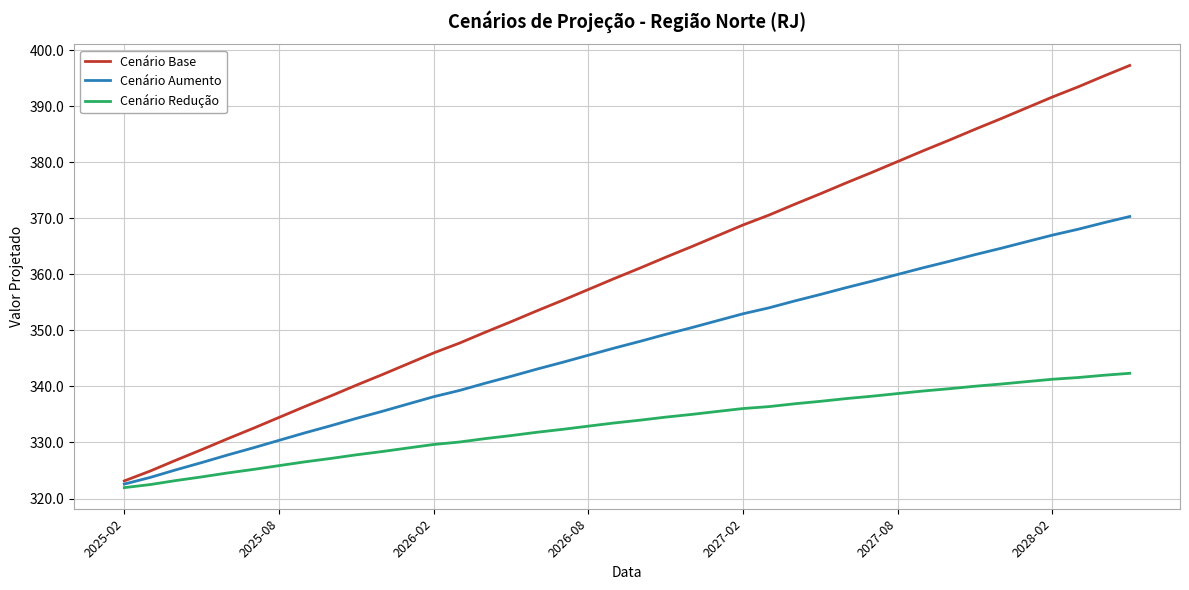

Which series has the largest total across all categories?

Cenário Base